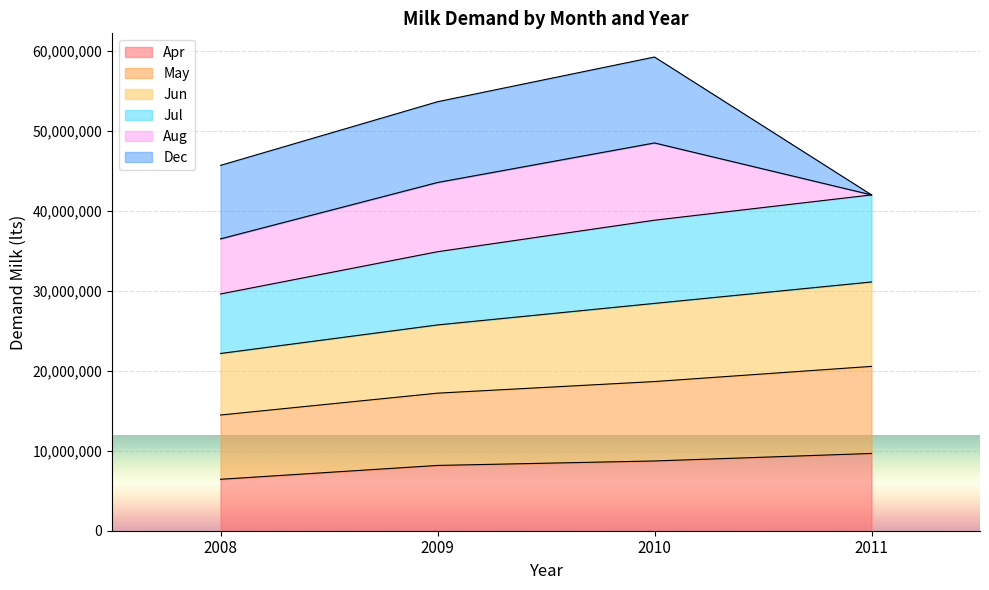

What is the highest value of the Apr series?

9667062